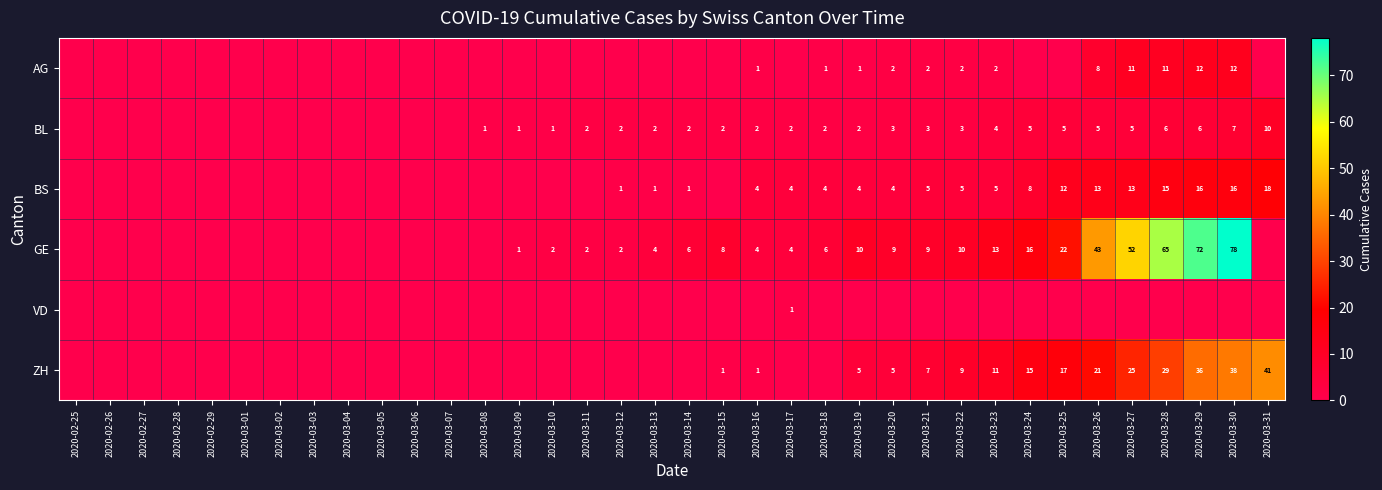

At how many categories does at least one series exceed 51?

4